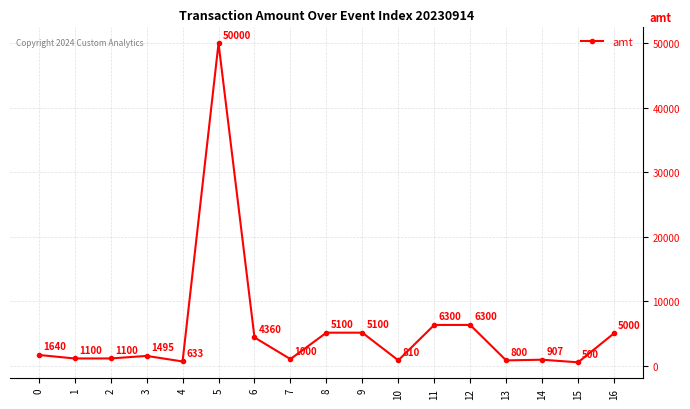

Reading left to right, what are all the values shown in this chart?

0=1640	1=1100	2=1100	3=1495	4=633	5=50000	6=4360	7=1000	8=5100	9=5100	10=810	11=6300	12=6300	13=800	14=907	15=500	16=5000